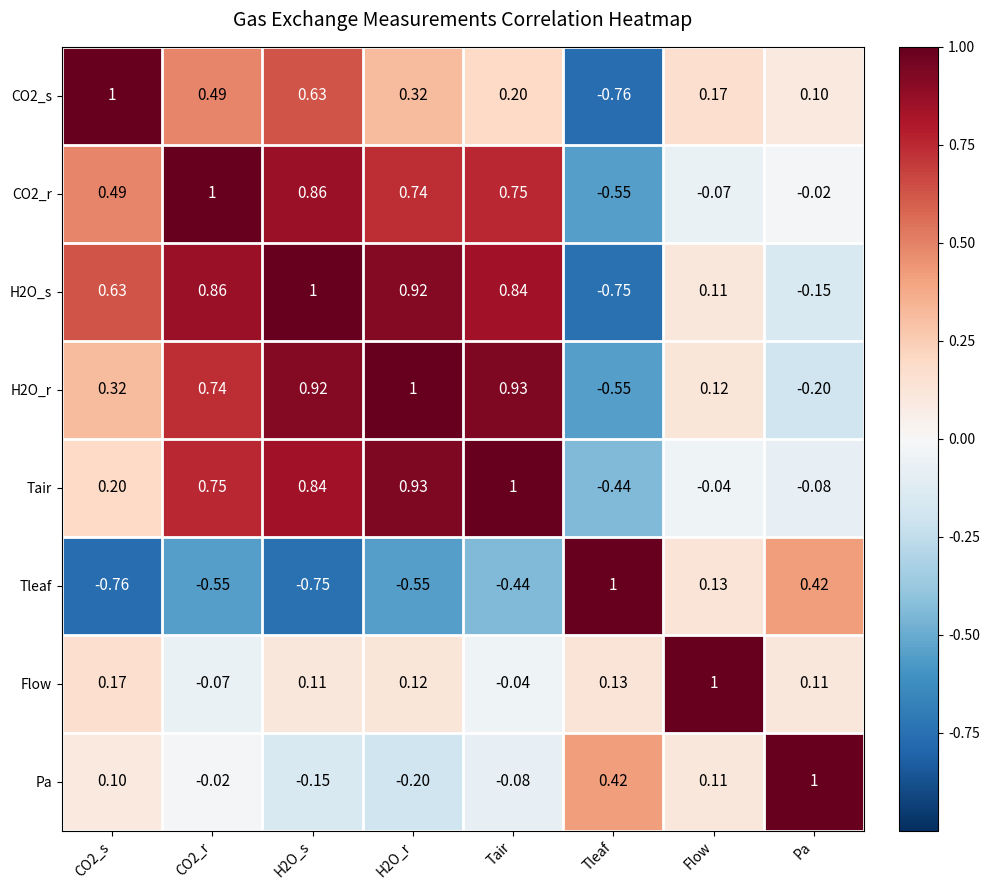

At which label is CO2_r closest to 0?

Pa